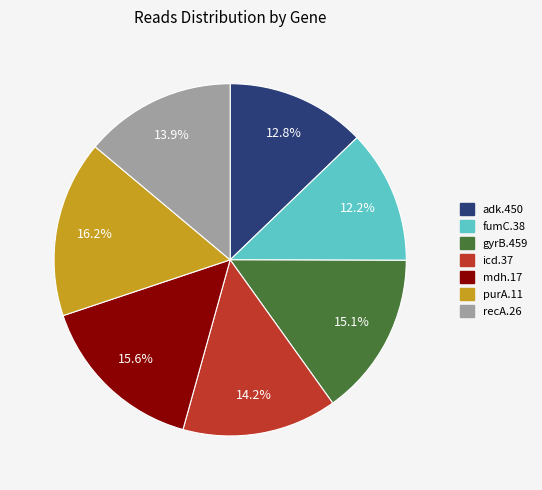

To the nearest percent, what percentage of the pie is fumC.38?

12%